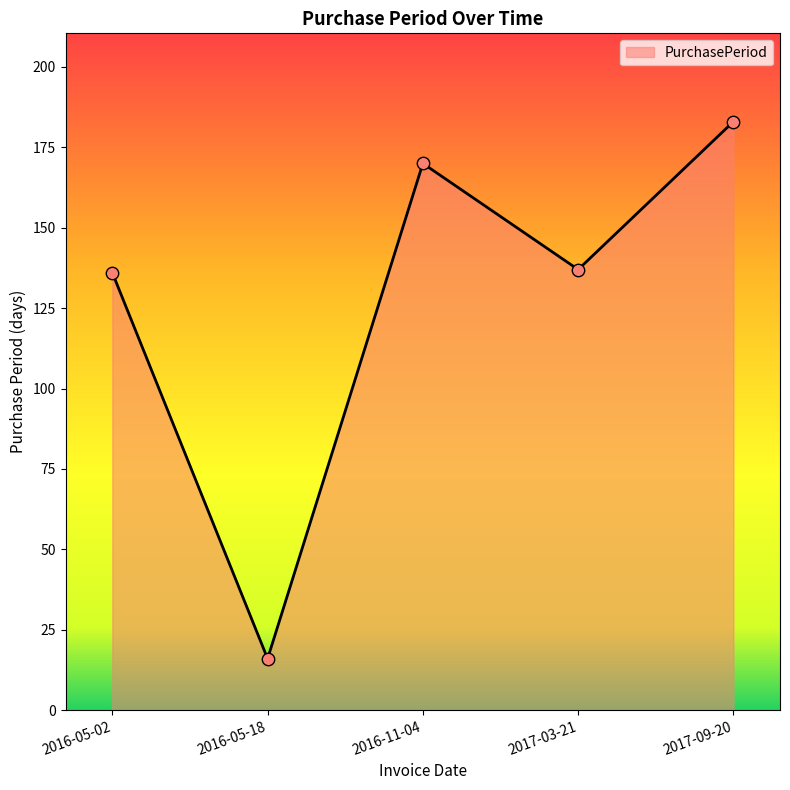

Between 2017-03-21 and 2016-05-18, which is larger?

2017-03-21